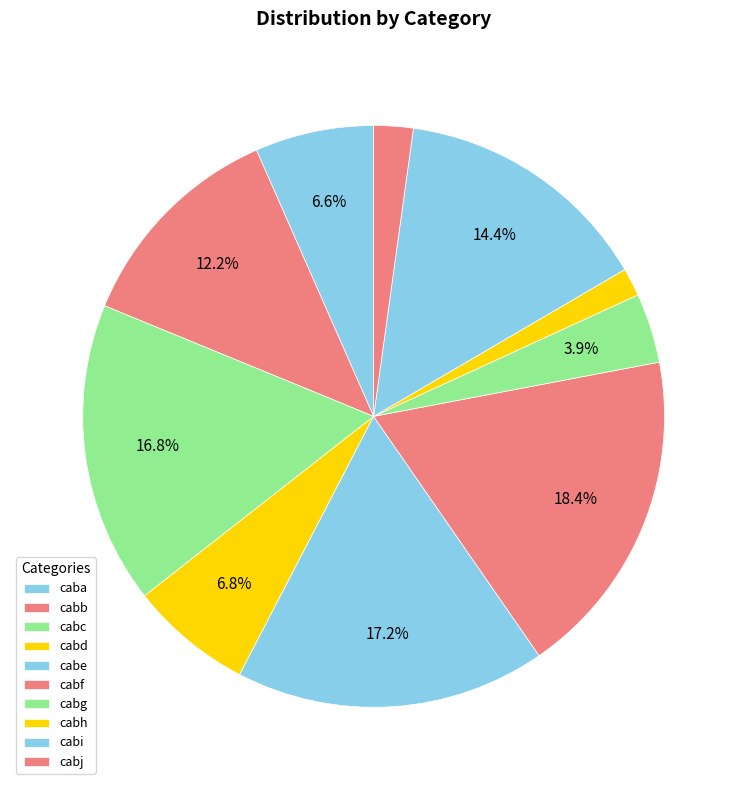

How many slices are in this pie chart?

10